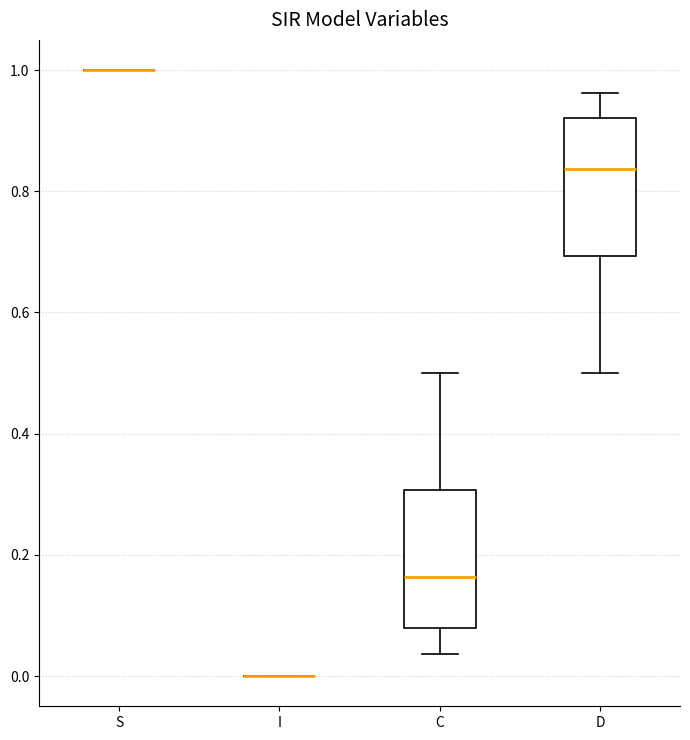

Reading left to right, transcribe this box plot: for each box, give where its median line is, the range the box spans, and where its two whiskers end, as read against the y-axis. The values are not printed on the chart, so give them approximately, as read against the axis.

S: box collapsed to a line at 1.00, whiskers 1.00 to 1.00
I: box collapsed to a line at 0.00, whiskers 0.00 to 0.00
C: median 0.16, box 0.08 to 0.30, whiskers 0.04 to 0.50
D: median 0.84, box 0.70 to 0.92, whiskers 0.50 to 0.96